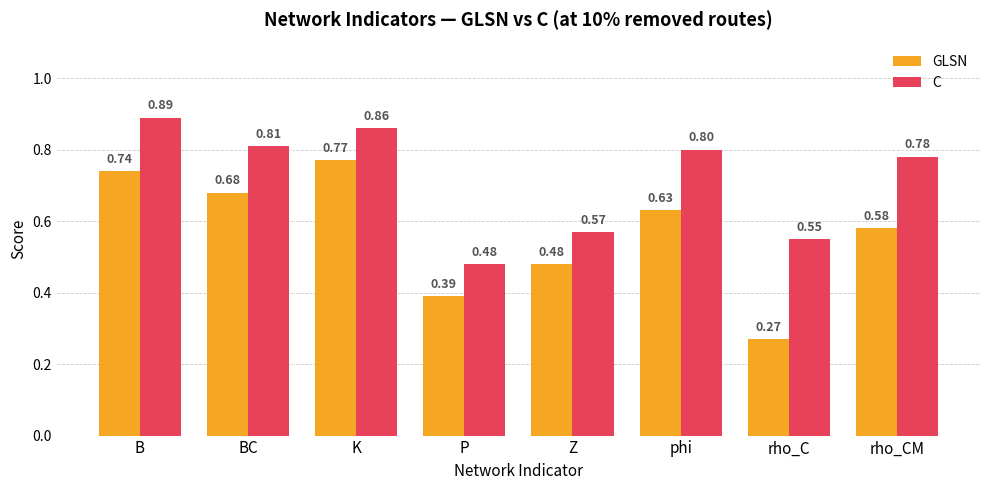

What is the label of the 6th bar from the left?

phi